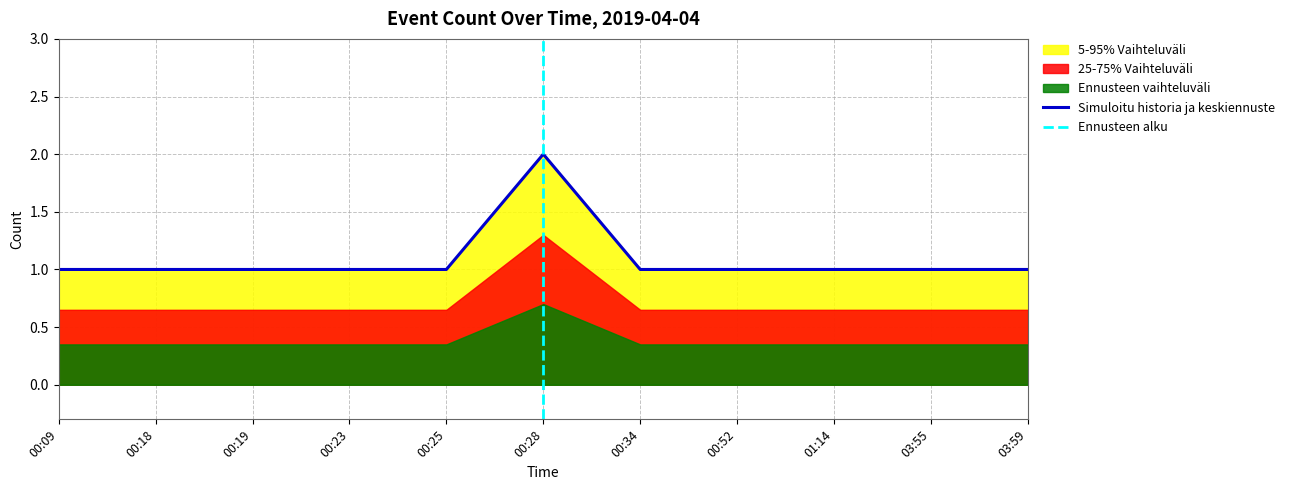

Which label corresponds to the largest value in the chart?

00:28